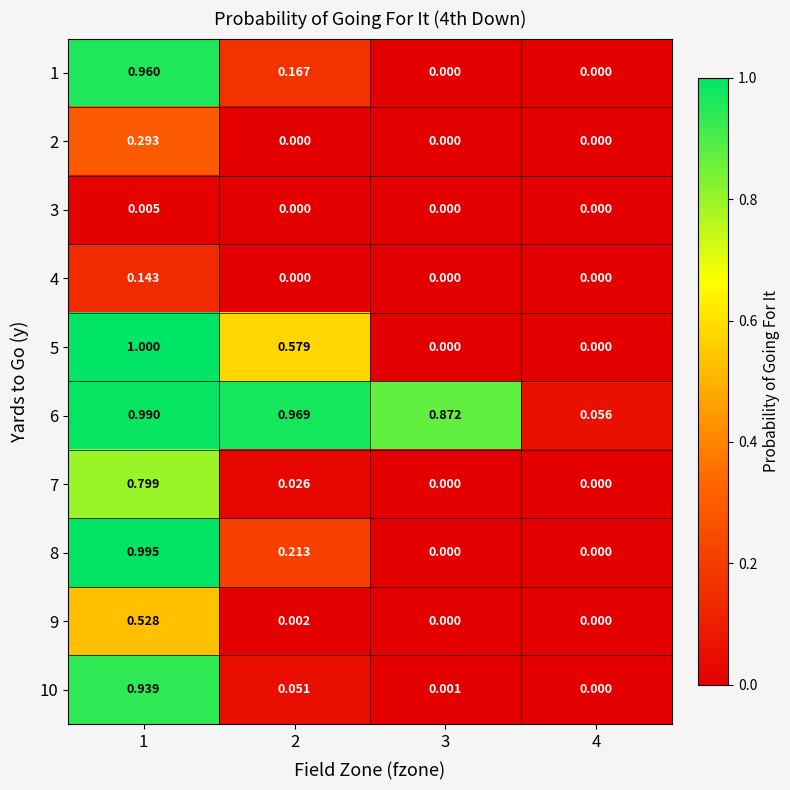

Count the number of data series in this chart.

10